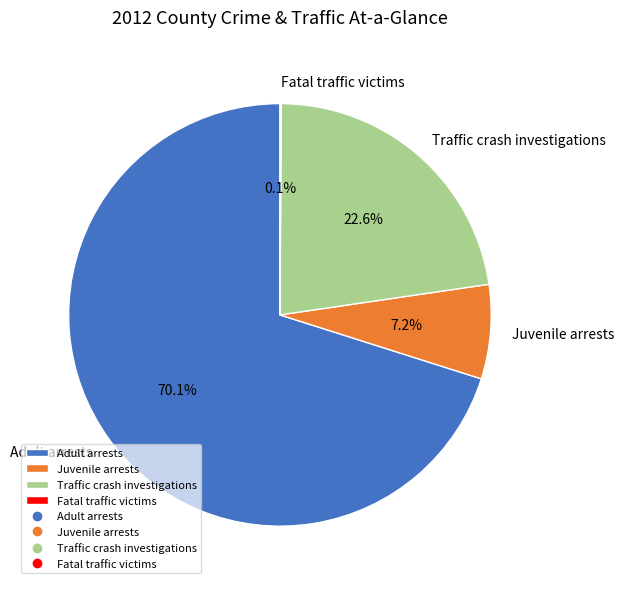

To the nearest percent, what is the average slice percentage?

25%